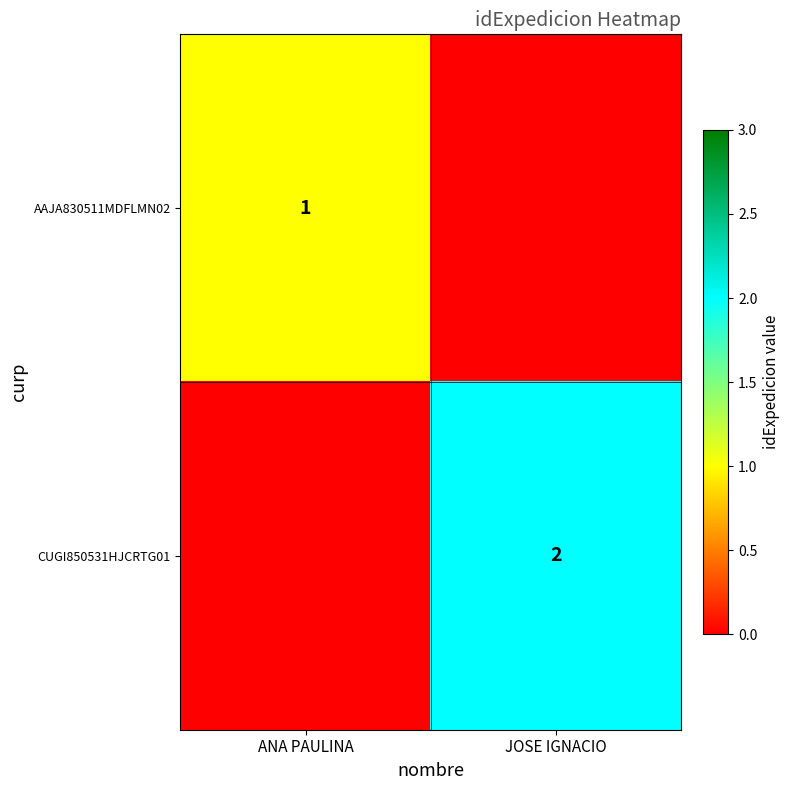

True or false: CUGI850531HJCRTG01 has a value of 2 at JOSE IGNACIO.

True